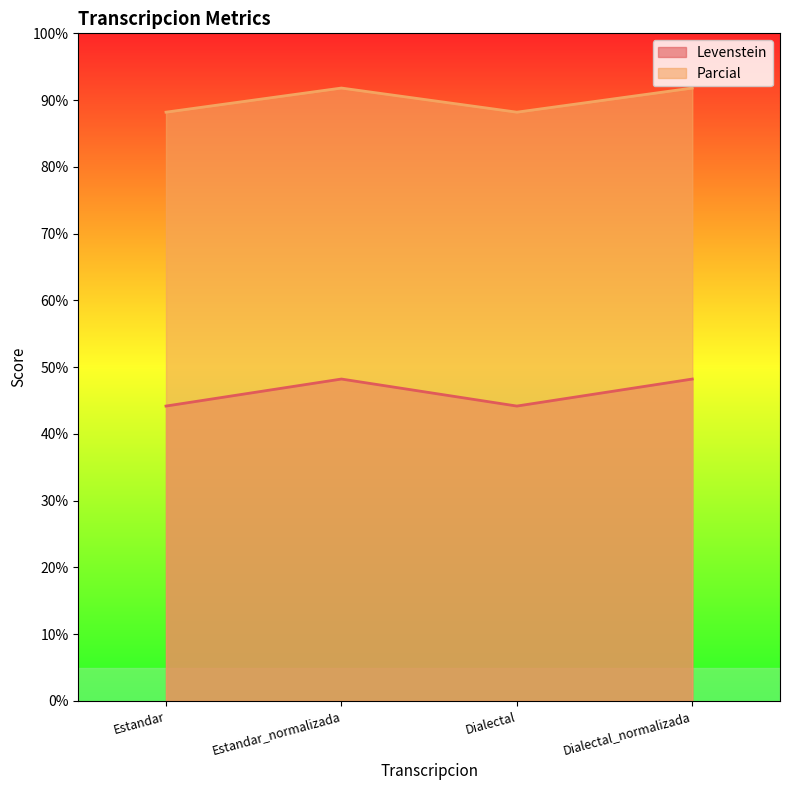

List the labels in order of Parcial value, largest first.

Estandar_normalizada, Dialectal_normalizada, Estandar, Dialectal